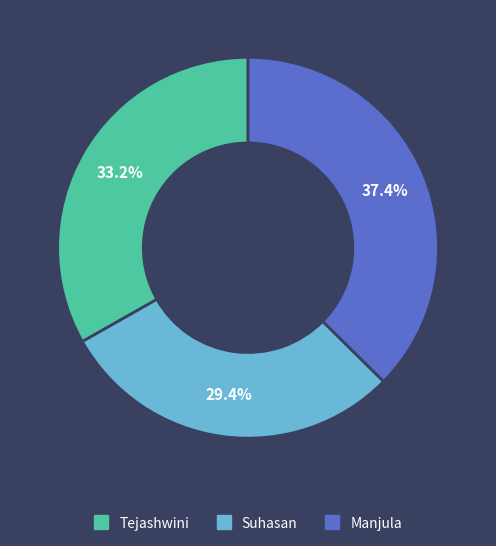

Is it true that Manjula is 37% of the pie?

True